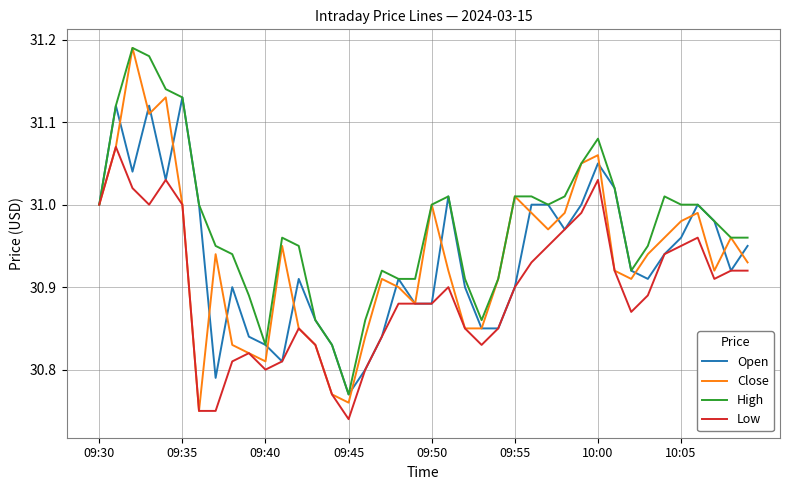

Which series has the widest spread of values?

Close